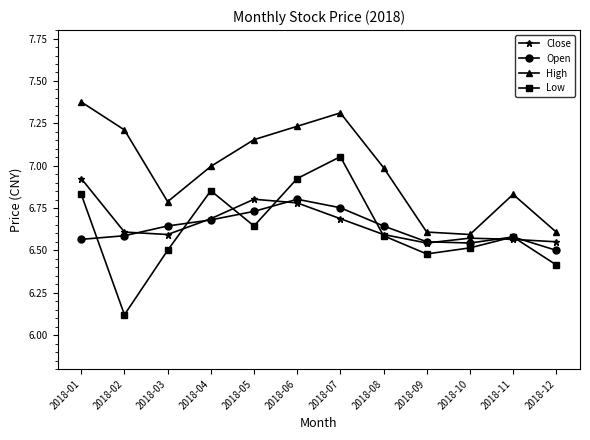

The High series shows 7.3 at 2018-07. True or false?

True